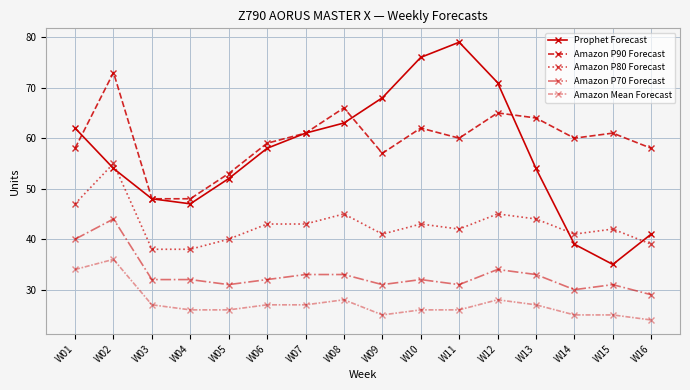

Count the number of data series in this chart.

5